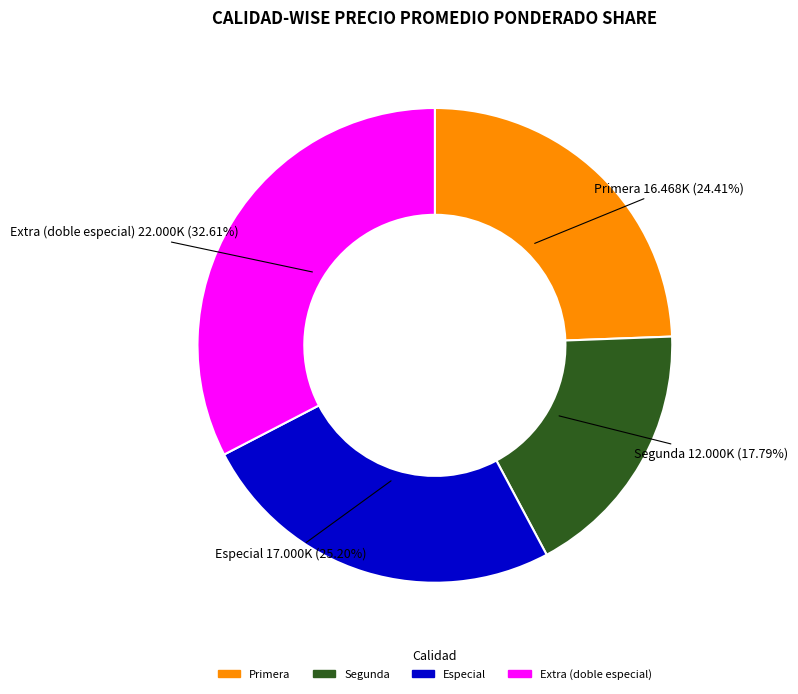

Which has a higher value, Especial or Primera?

Especial